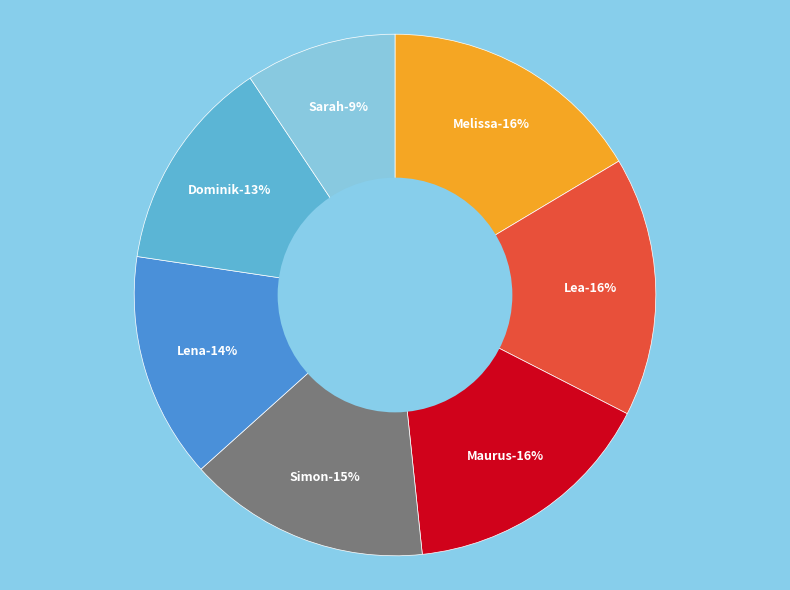

Count the number of slices in the pie.

7